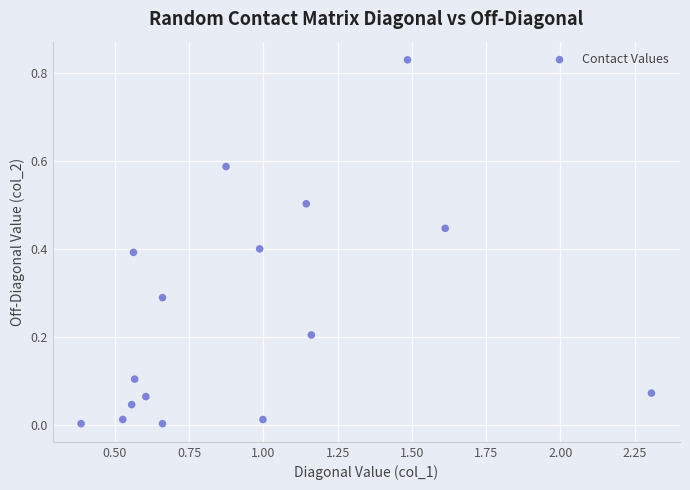

What is the range of X values (max minus min)?

1.9